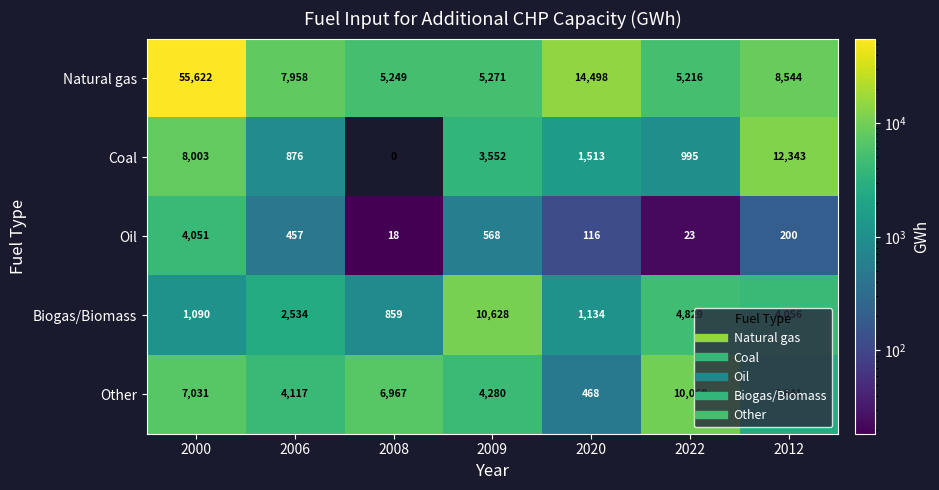

What is the average value of the Other series?

5082